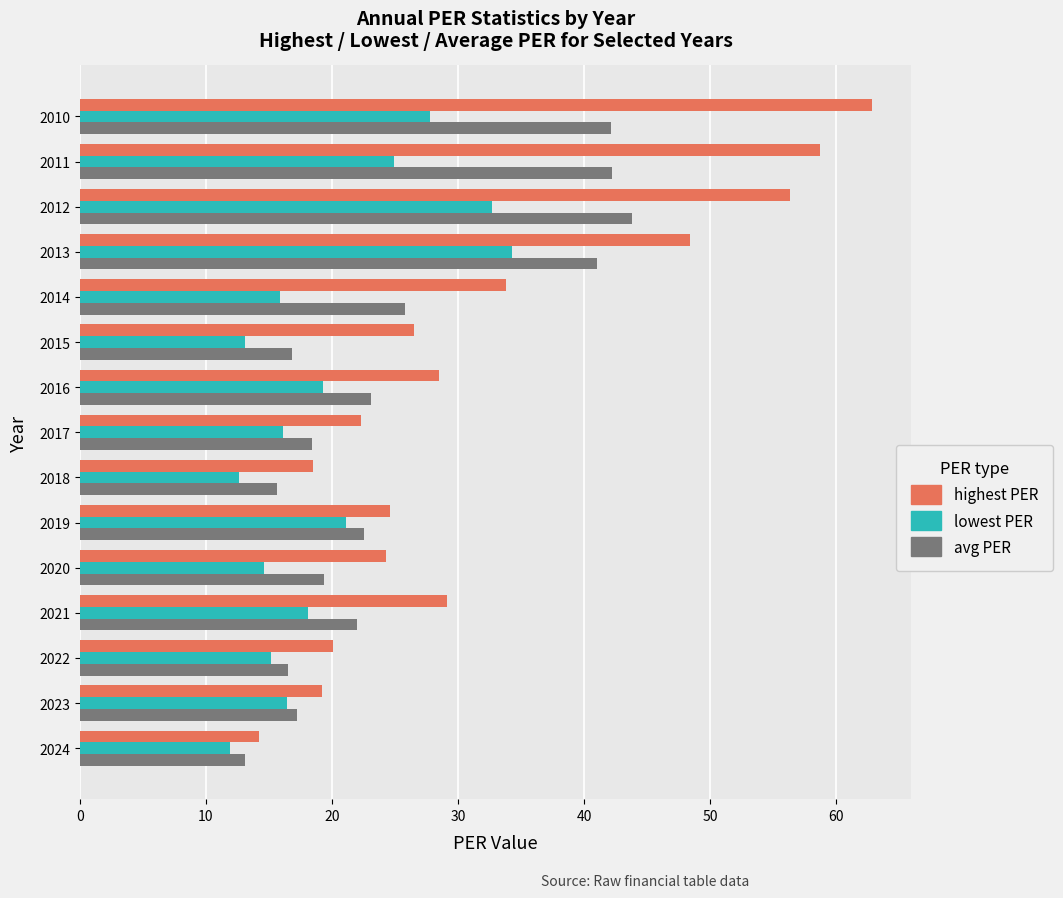

What is the difference between the highest and lowest values at 2013?

14.1